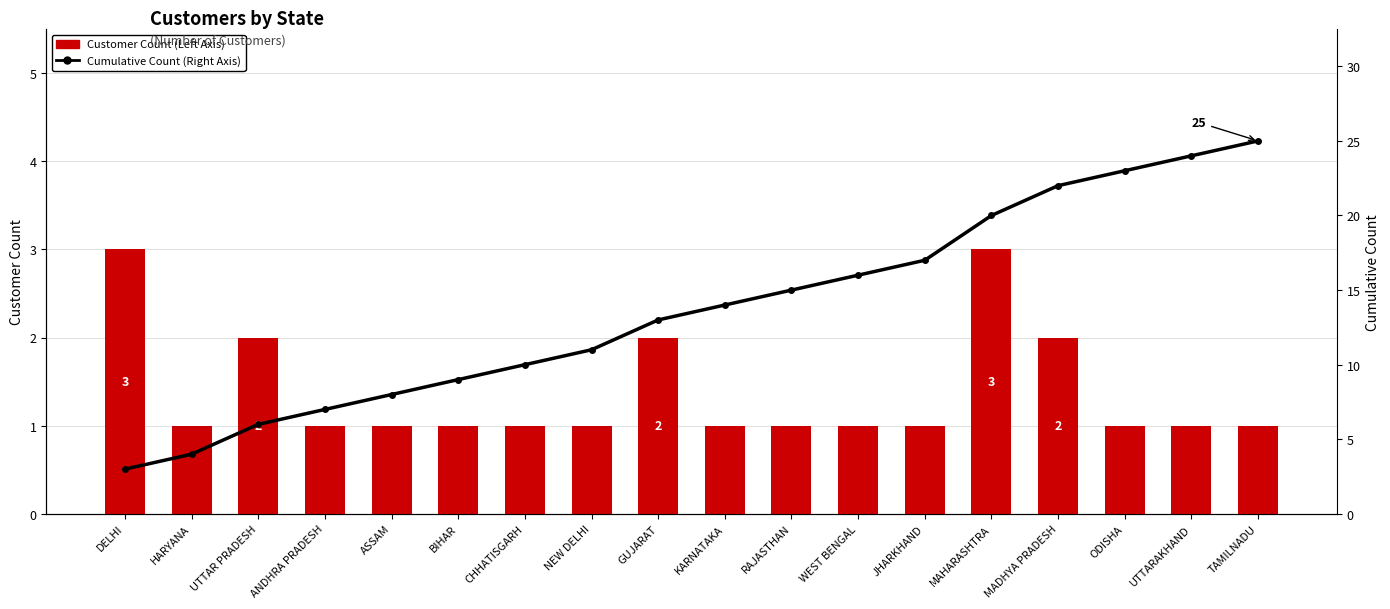

The value of Cumulative Count (Right Axis) at JHARKHAND is 17. True or false?

True